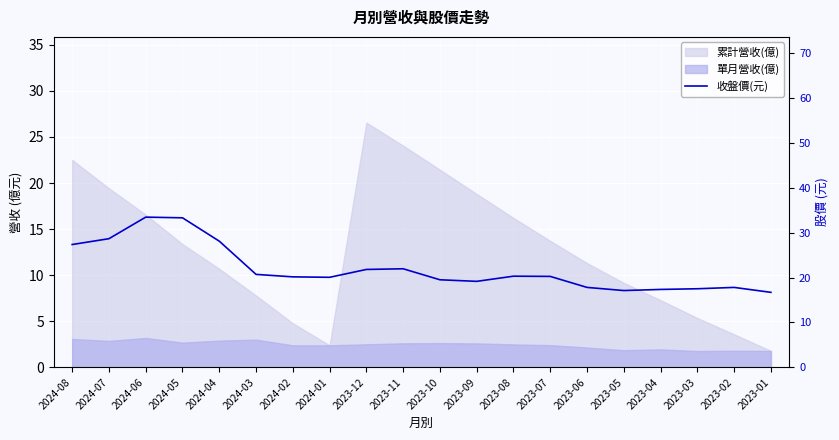

How many data points does each series have?

20